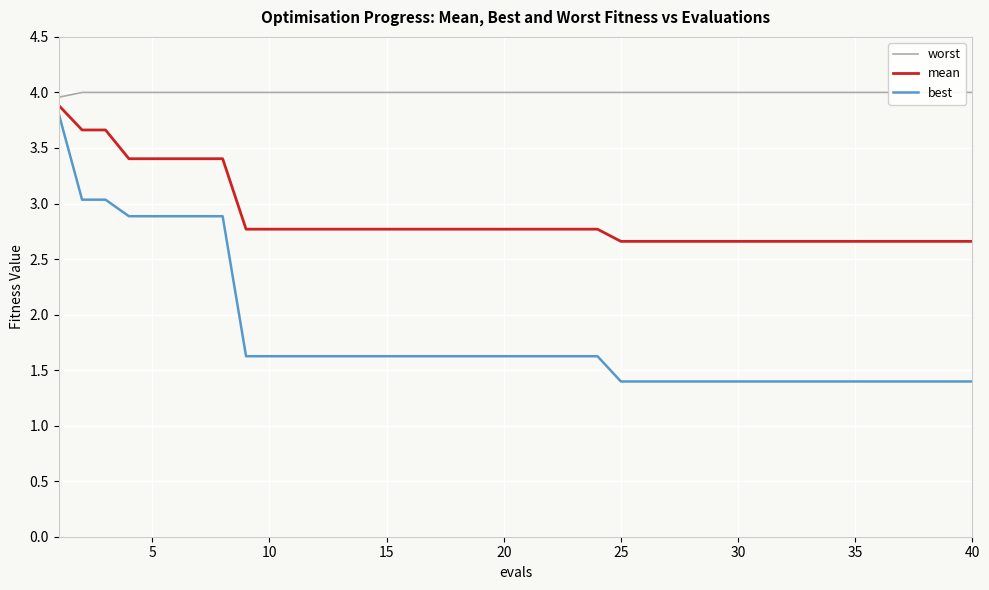

What is the maximum value for best?

3.8